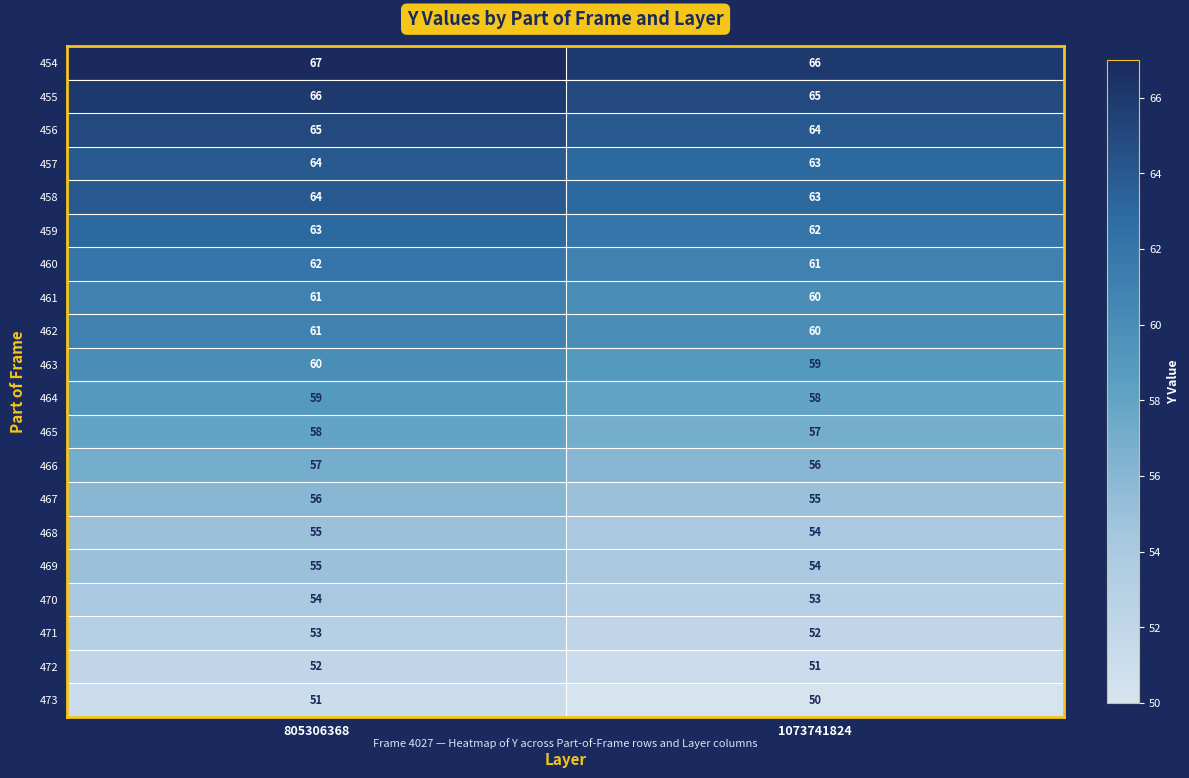

What is the difference between the highest and lowest values at 805306368?

16